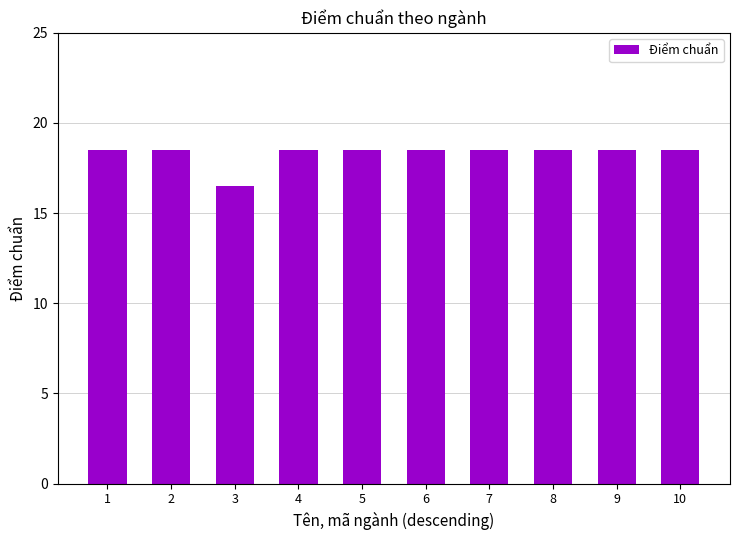

Which label corresponds to the smallest value in the chart?

3